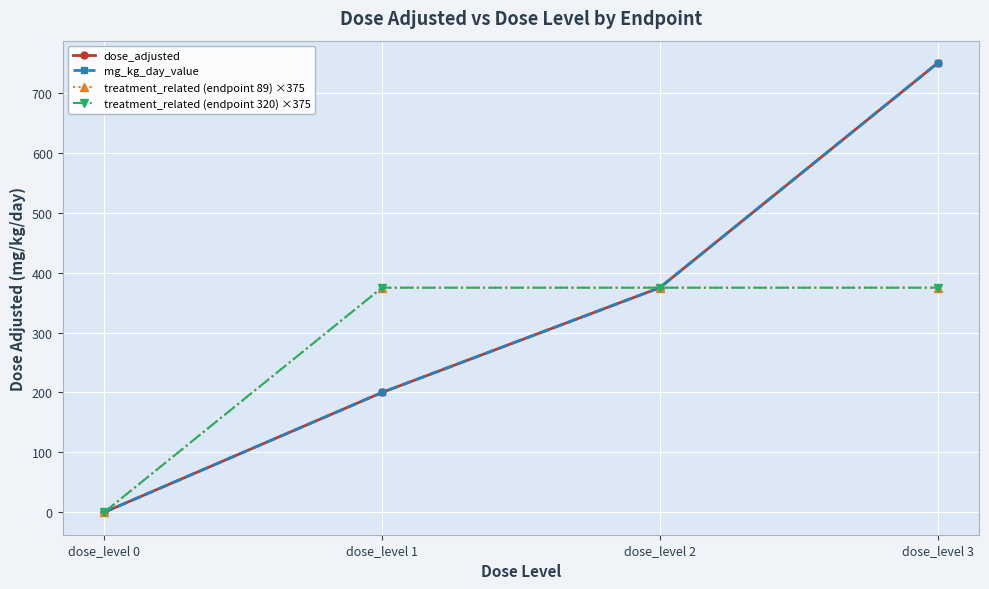

Does the chart have visible grid lines?

Yes